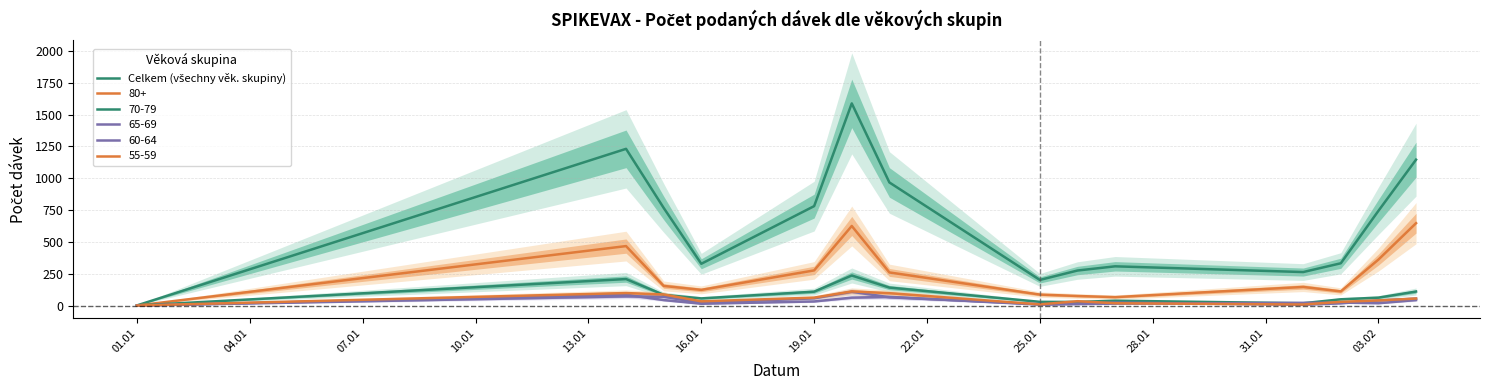

What is the difference between the maximum and minimum values?

1587